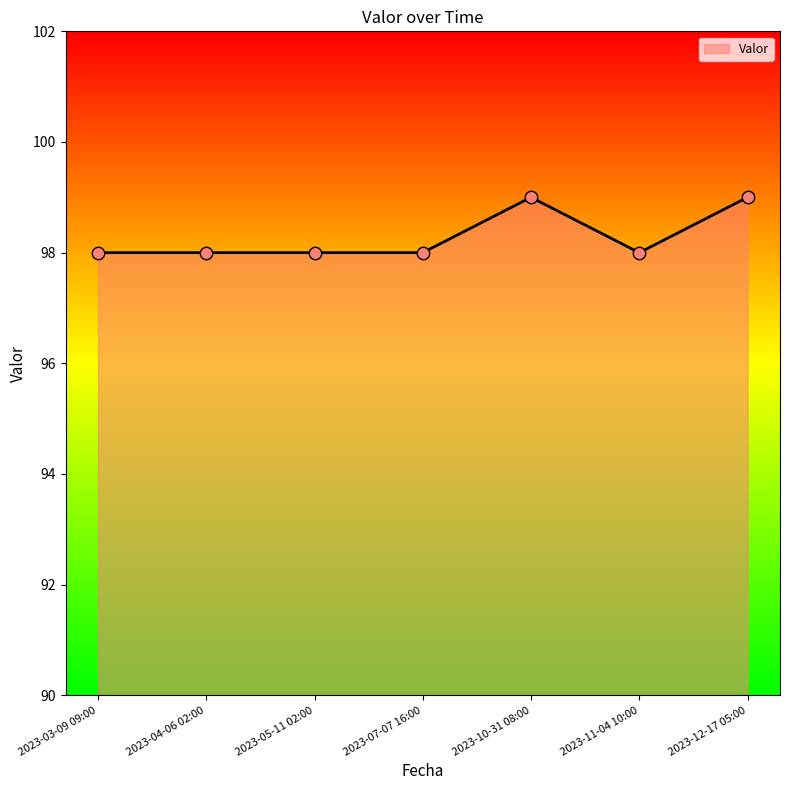

What is the ratio of the value at 2023-03-09 09:00 to the value at 2023-10-31 08:00?

1.0